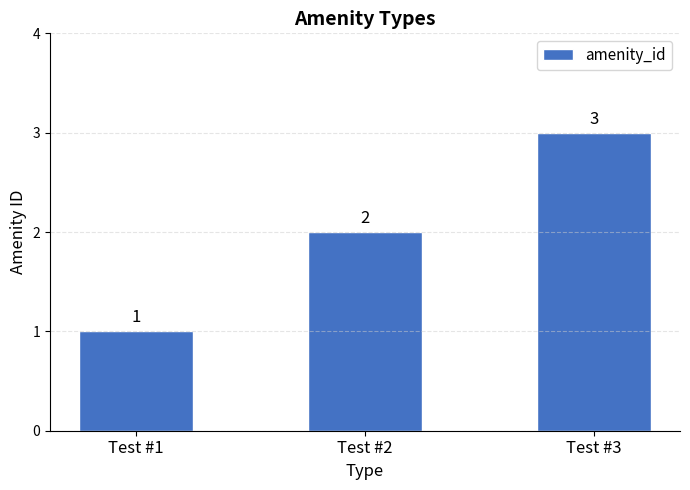

What is the difference between the values at Test #1 and Test #3?

2